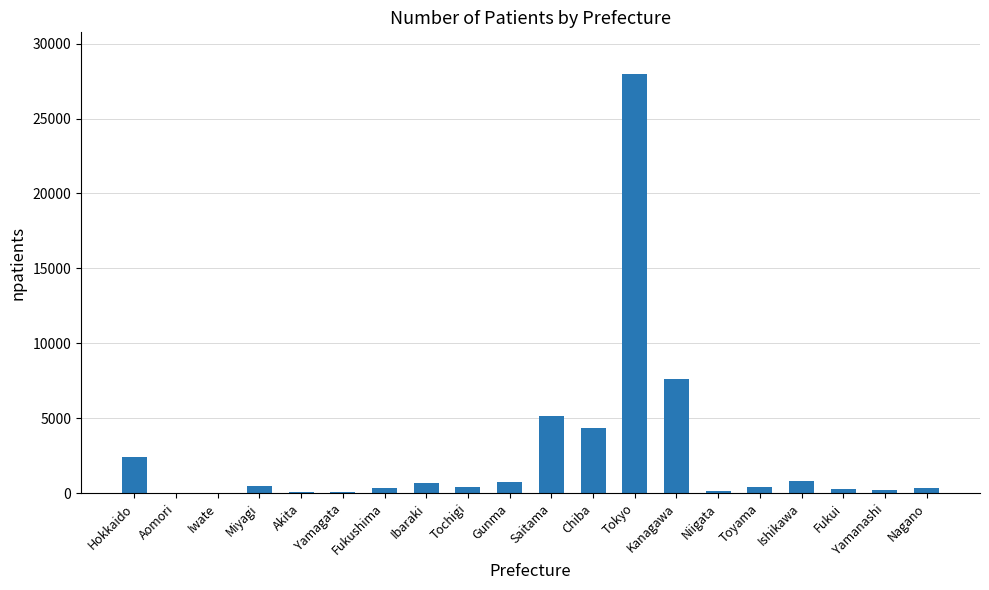

Which has a higher value, Niigata or Saitama?

Saitama